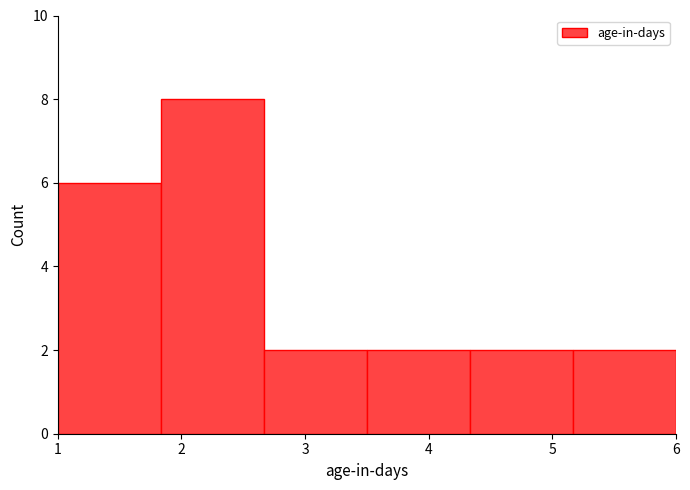

Reading left to right, transcribe this chart: for each bar, give the range it covers on the x-axis and its height. Neither the bar edges nor the heights are printed on the chart, so give them approximately, as read against the axes.

1.0 to 1.8: 6
1.8 to 2.7: 8
2.7 to 3.5: 2
3.5 to 4.3: 2
4.3 to 5.2: 2
5.2 to 6.0: 2